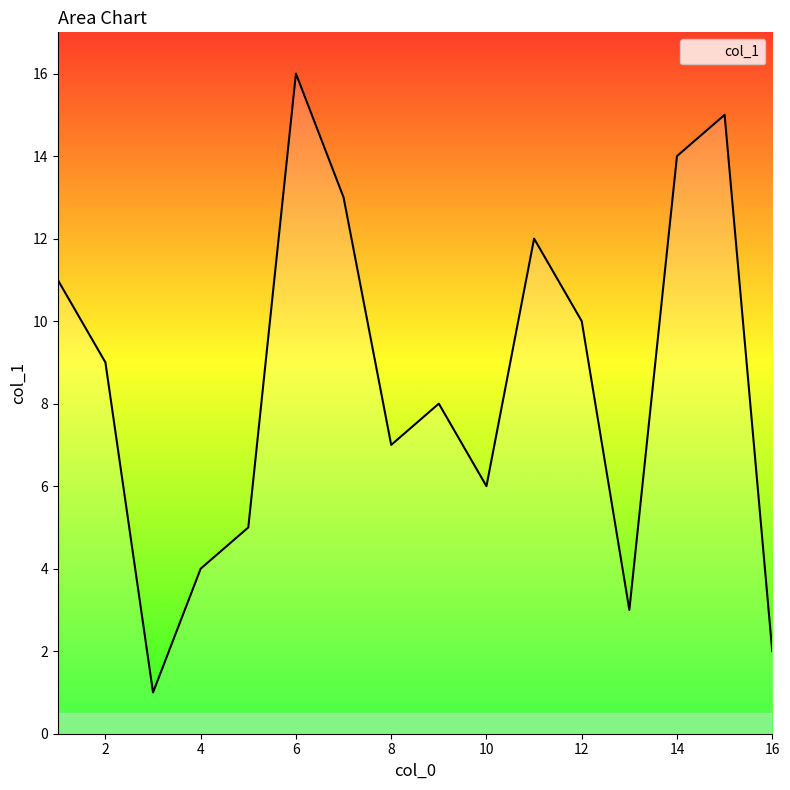

What is the maximum value shown in the chart?

16